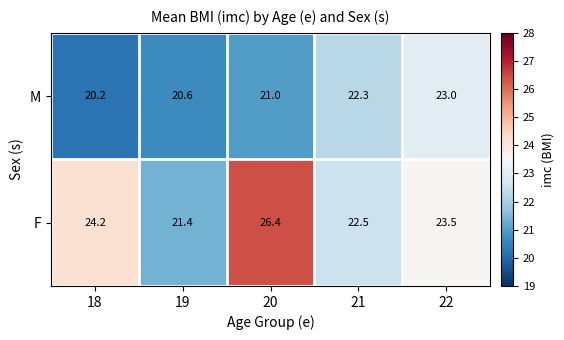

The F series shows 23.5 at 22. True or false?

True